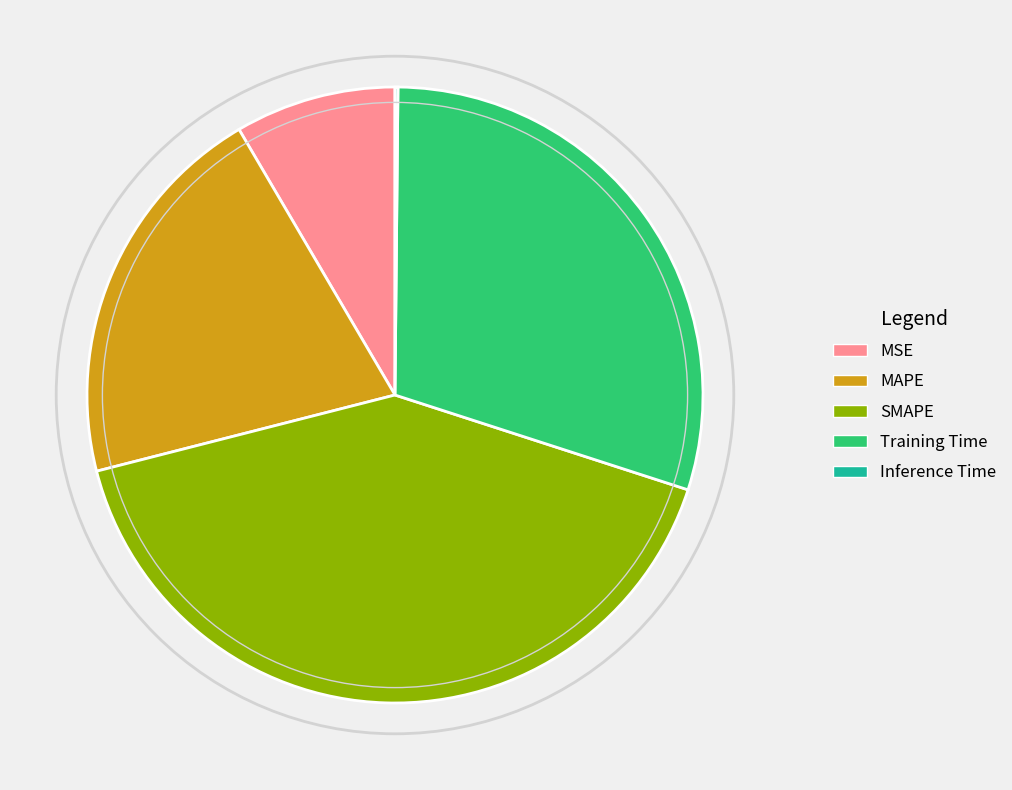

Between MAPE and Training Time, which is larger?

Training Time